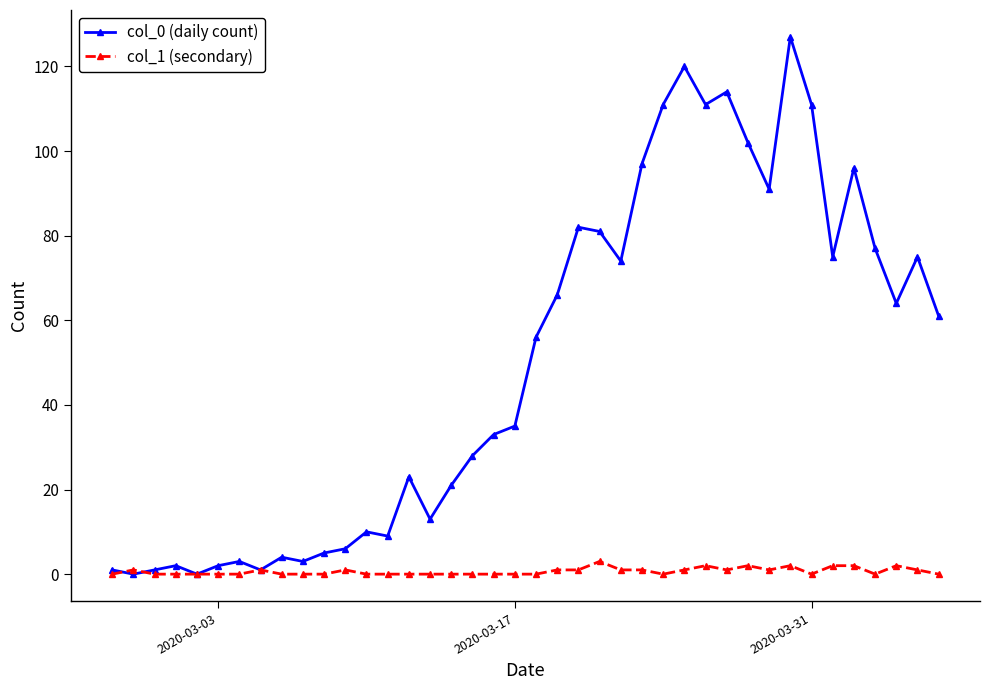

What is the difference between the second highest and minimum values in the col_1 (secondary) series?

2